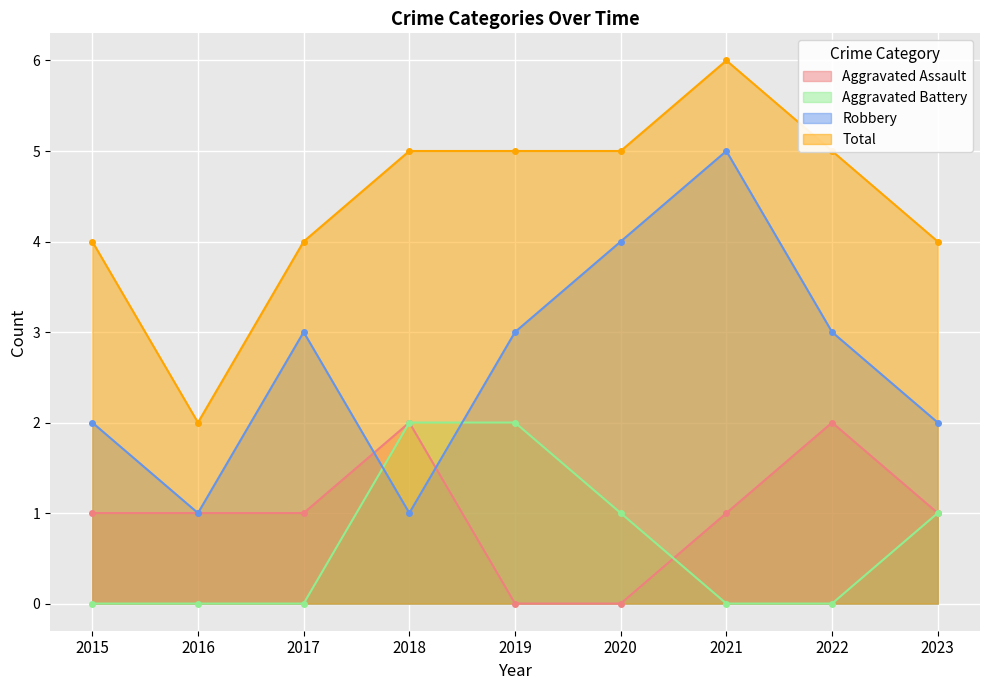

Which has a higher value, 2017 or 2016?

2017